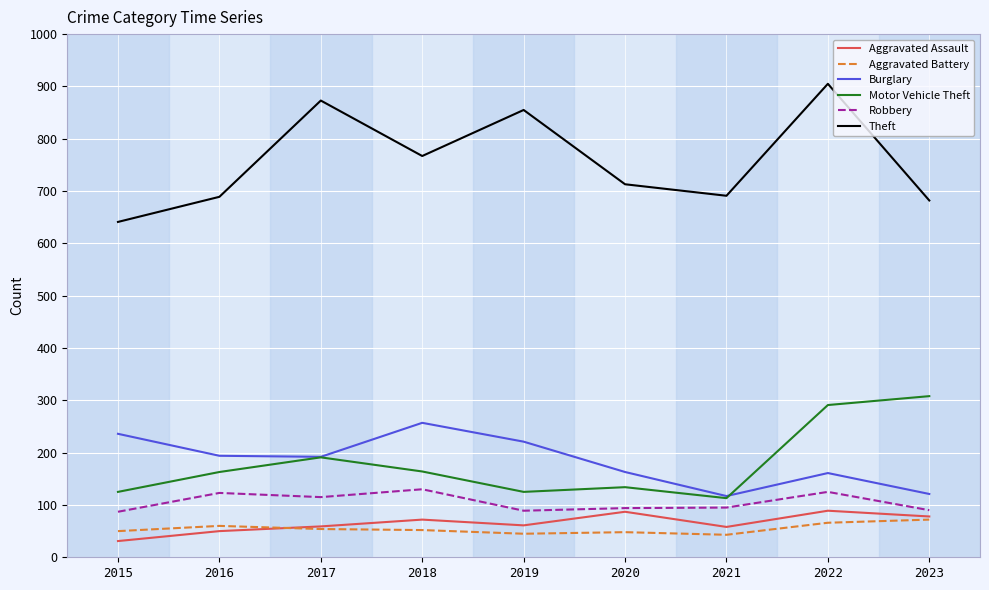

The value of Motor Vehicle Theft at 2016 is 43. True or false?

False